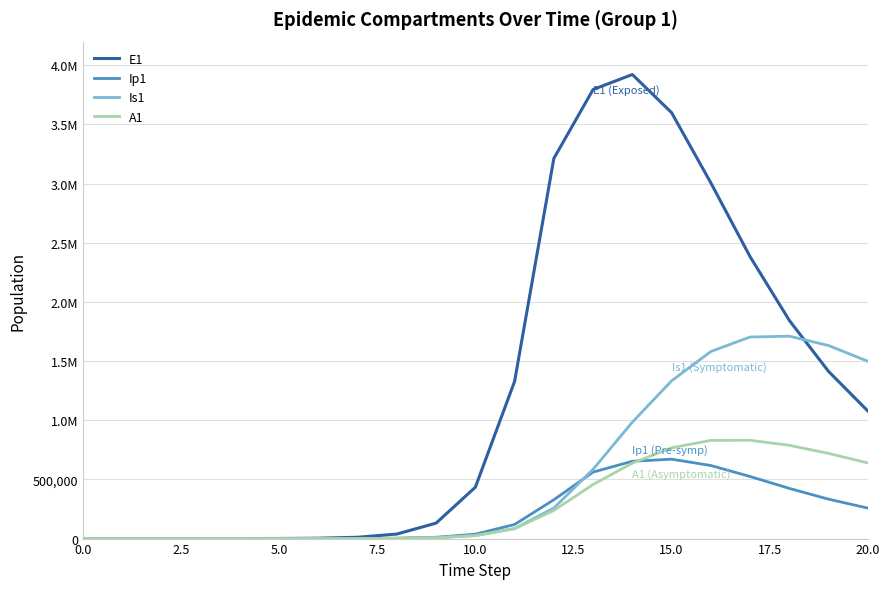

Does the chart display data point markers on the line(s)?

No